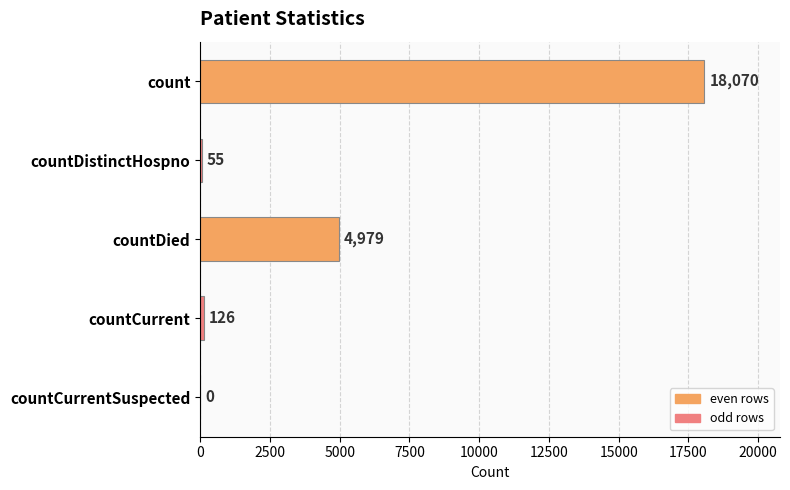

Is it true that the value at count is 8885?

False